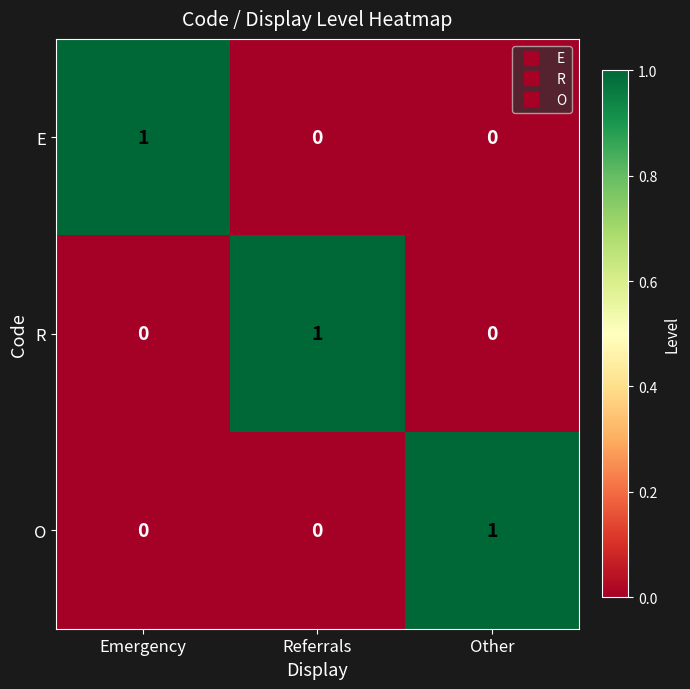

At how many categories does at least one series exceed 0?

3